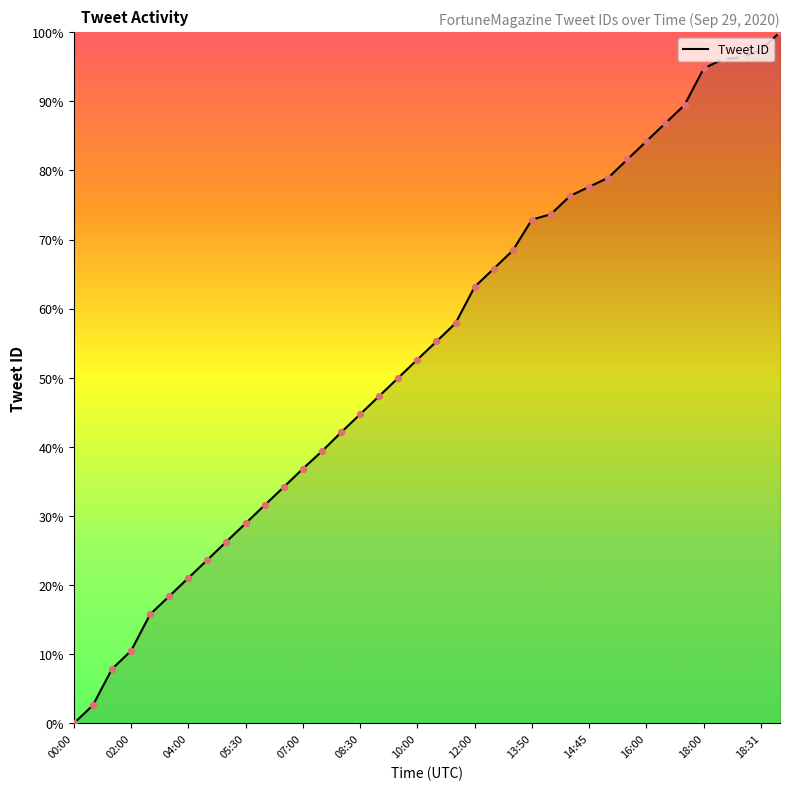

What is the maximum value shown in the chart?

100.0